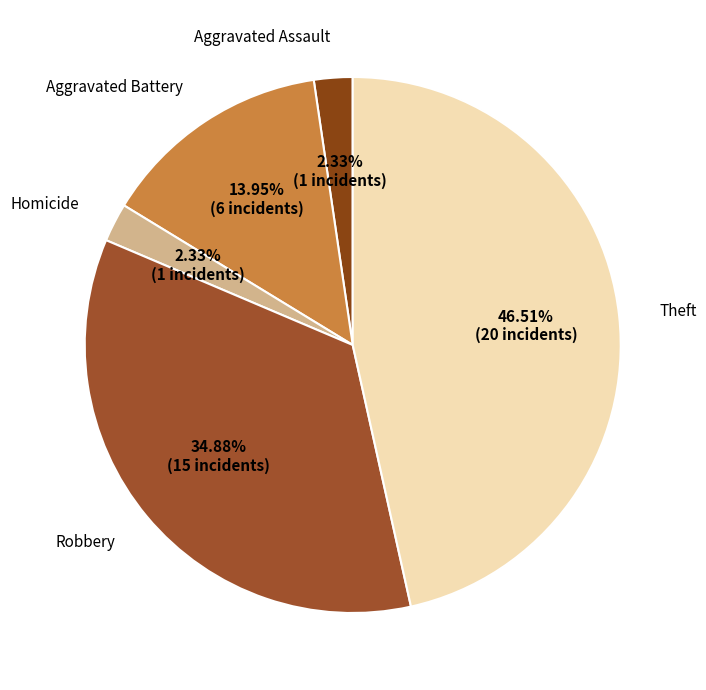

How many segments does this pie chart have?

5